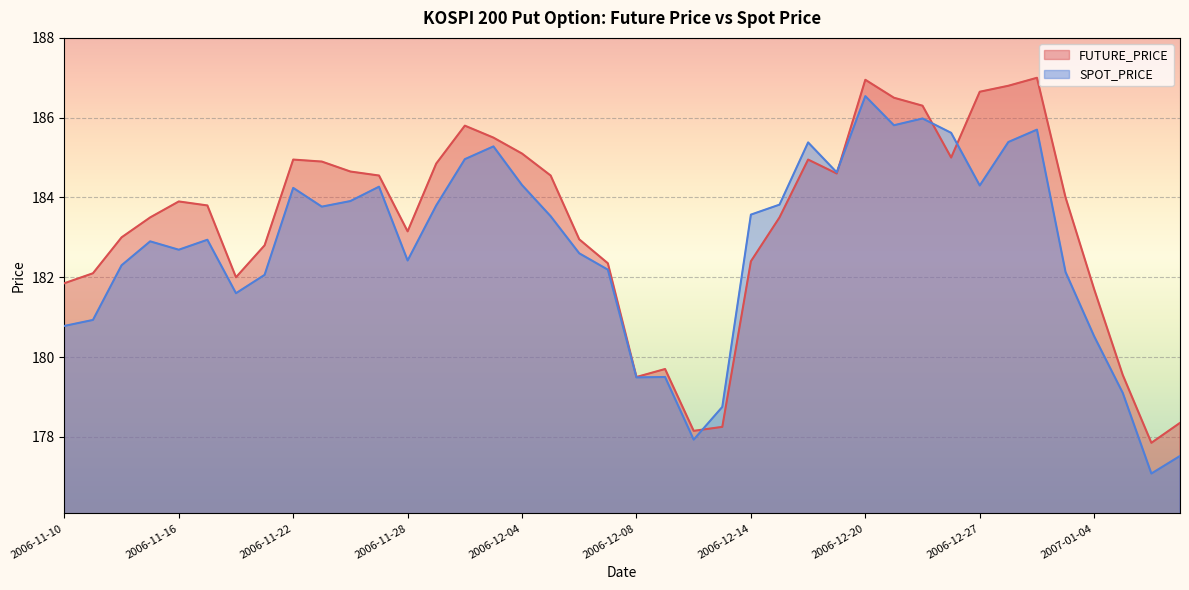

What is the minimum value shown in the chart?

177.1